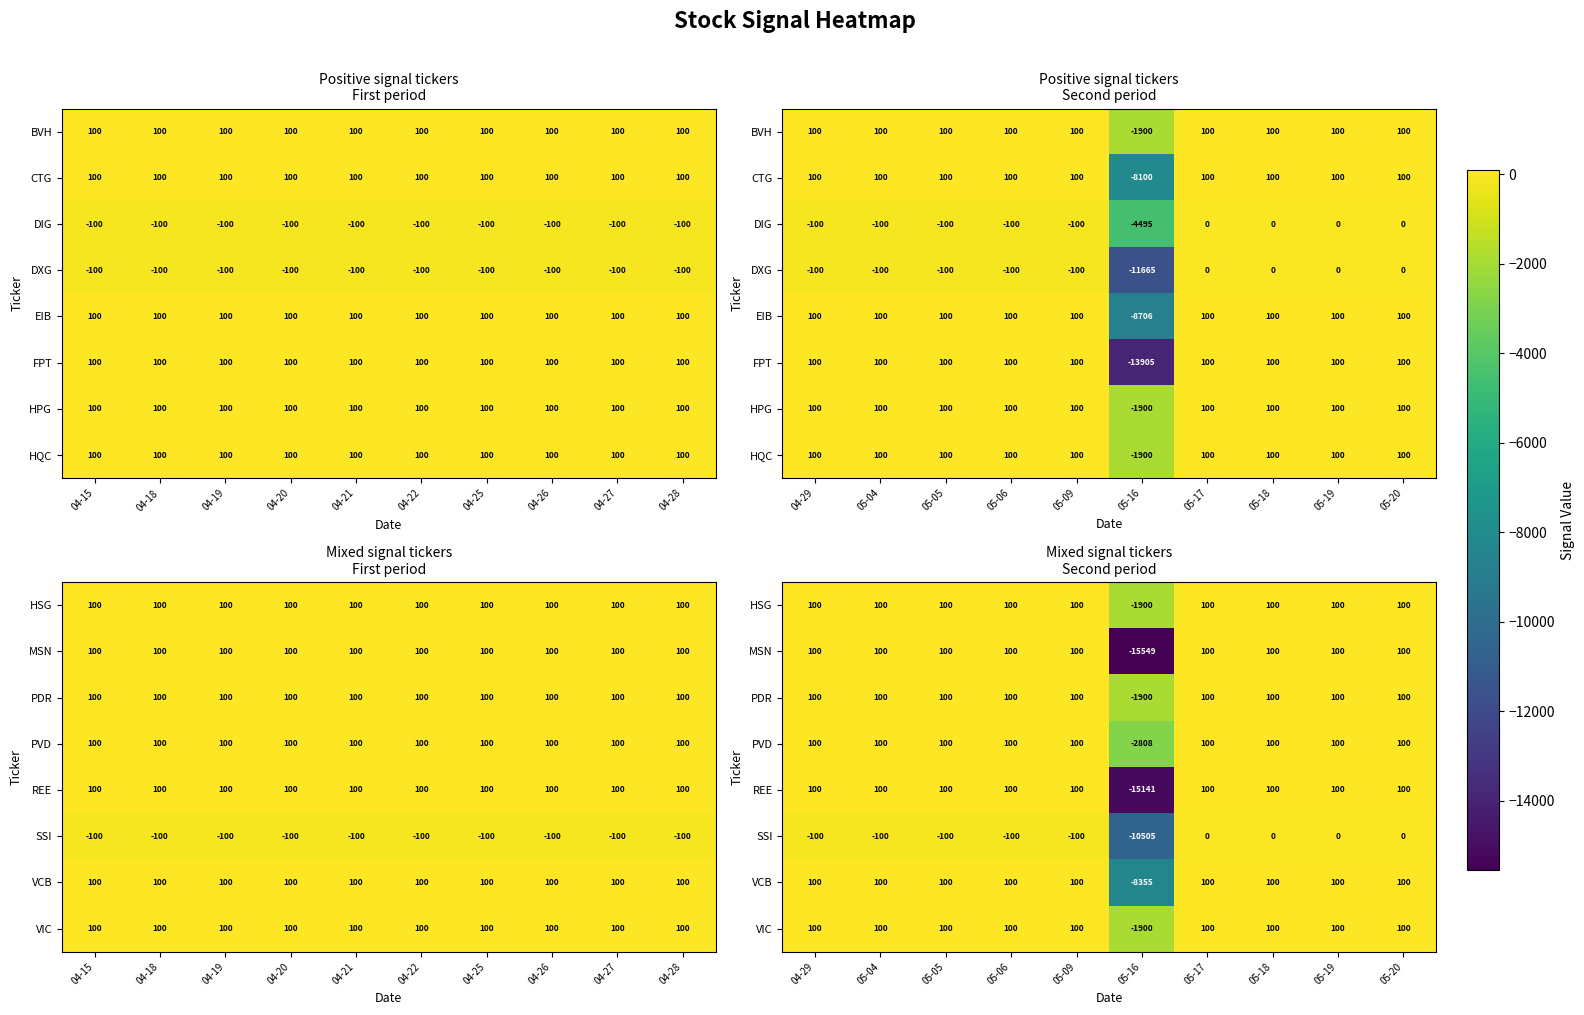

What is the highest value of the VCB series?

100